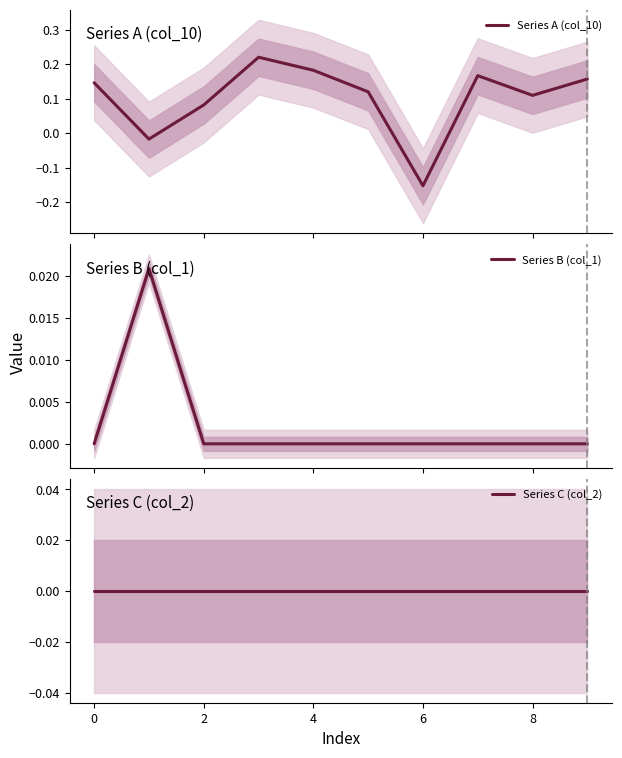

In Series B (col_1), how many points are higher than both neighbors (excluding endpoints)?

1